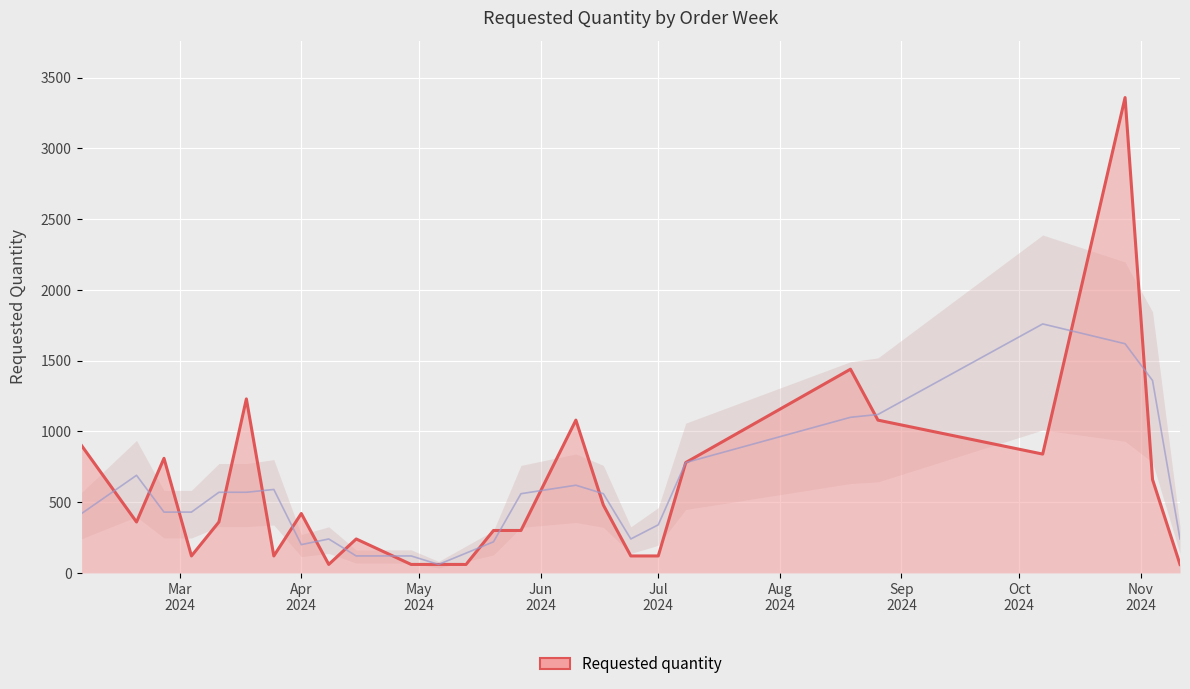

At which category does the data reach its first local peak?

2024-02-26